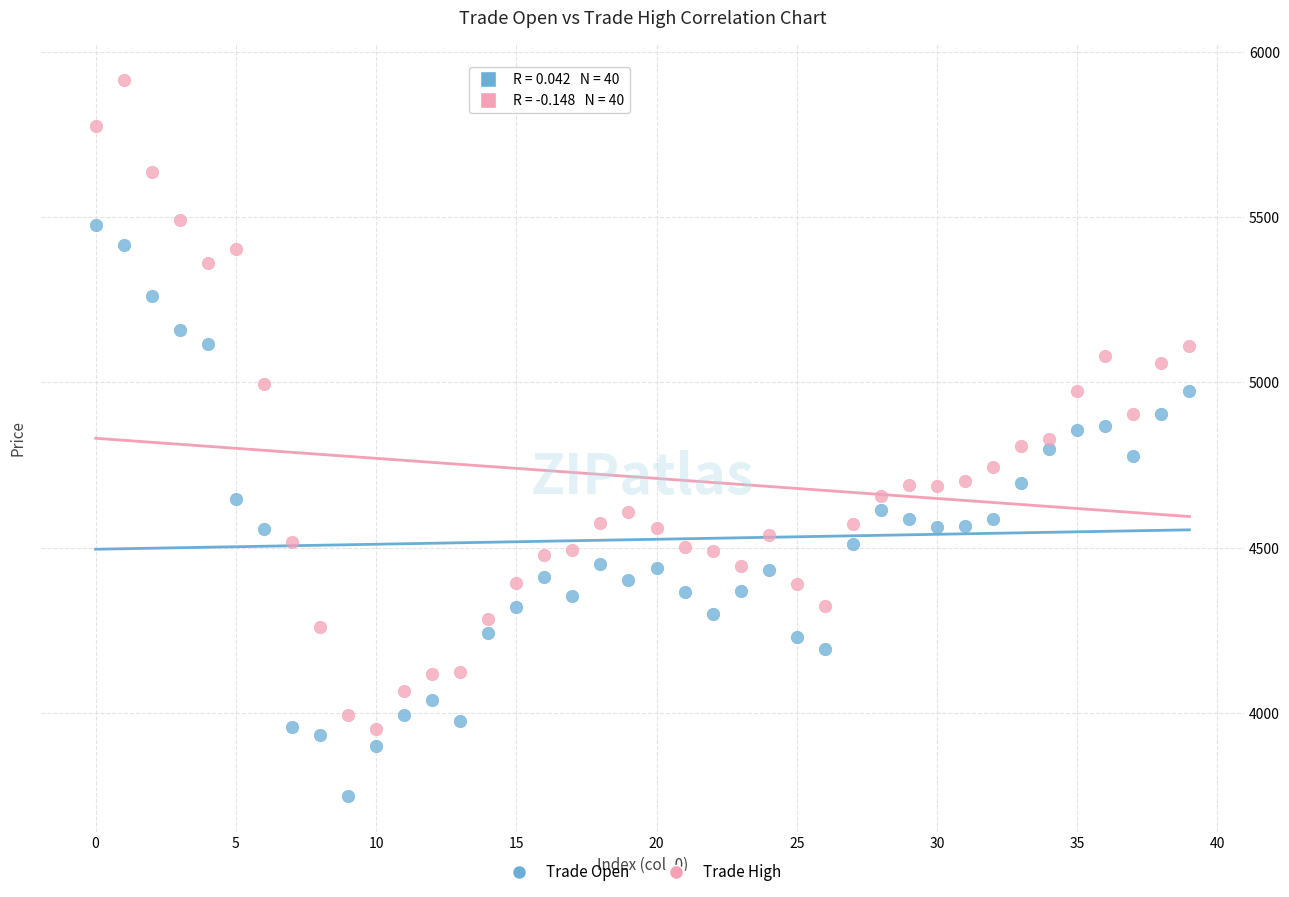

What are all the series names shown in the legend?

Trade Open, Trade High